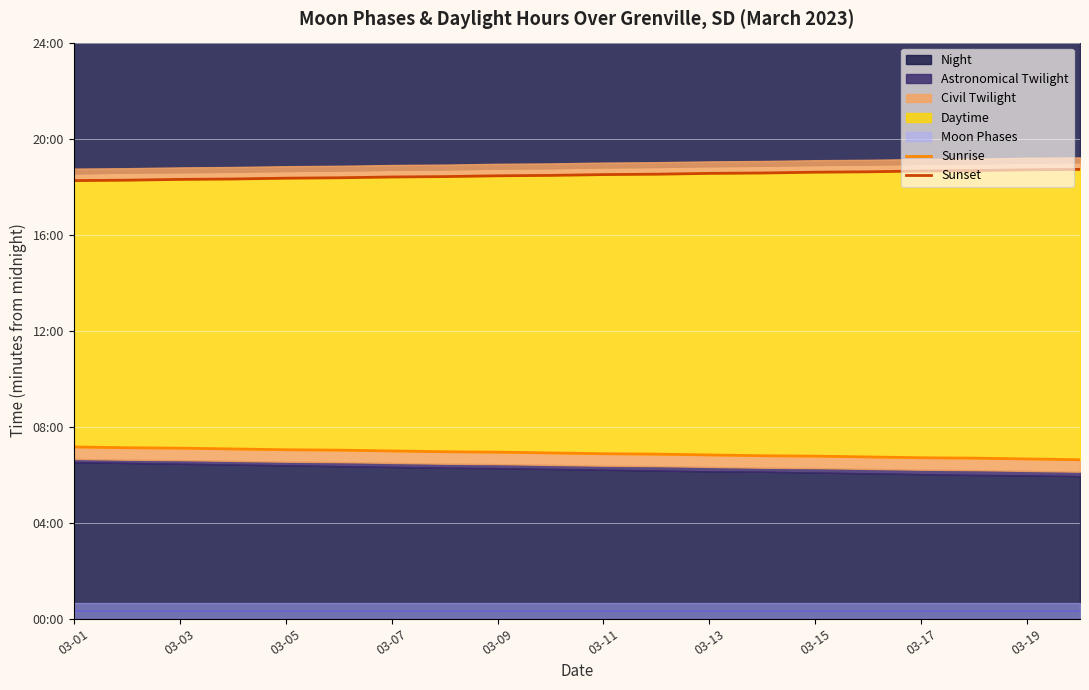

True or false: Sunset and Sunrise intersect in this chart.

False